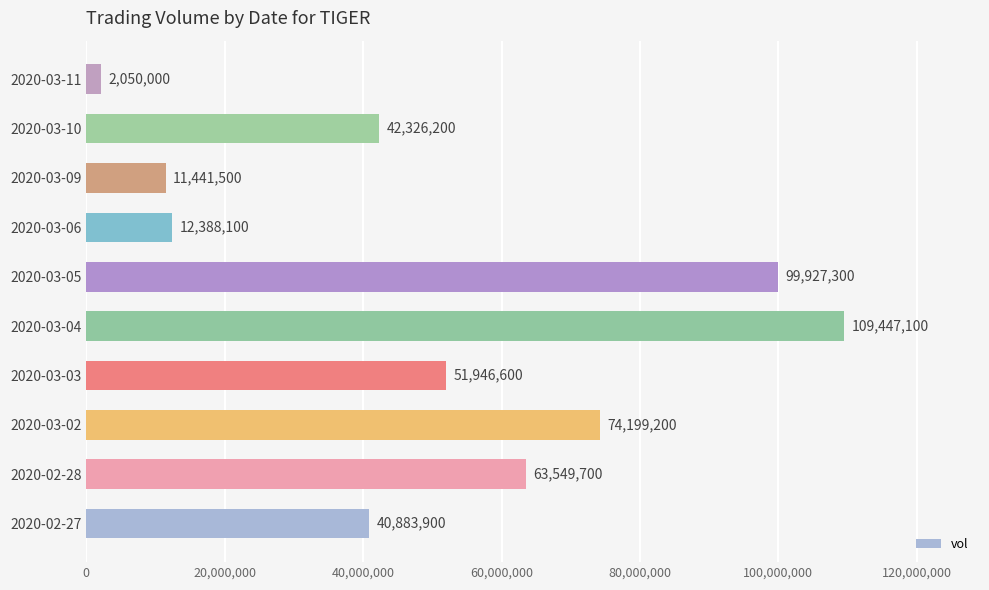

What is the ratio of the value at 2020-03-06 to the value at 2020-02-27?

0.3